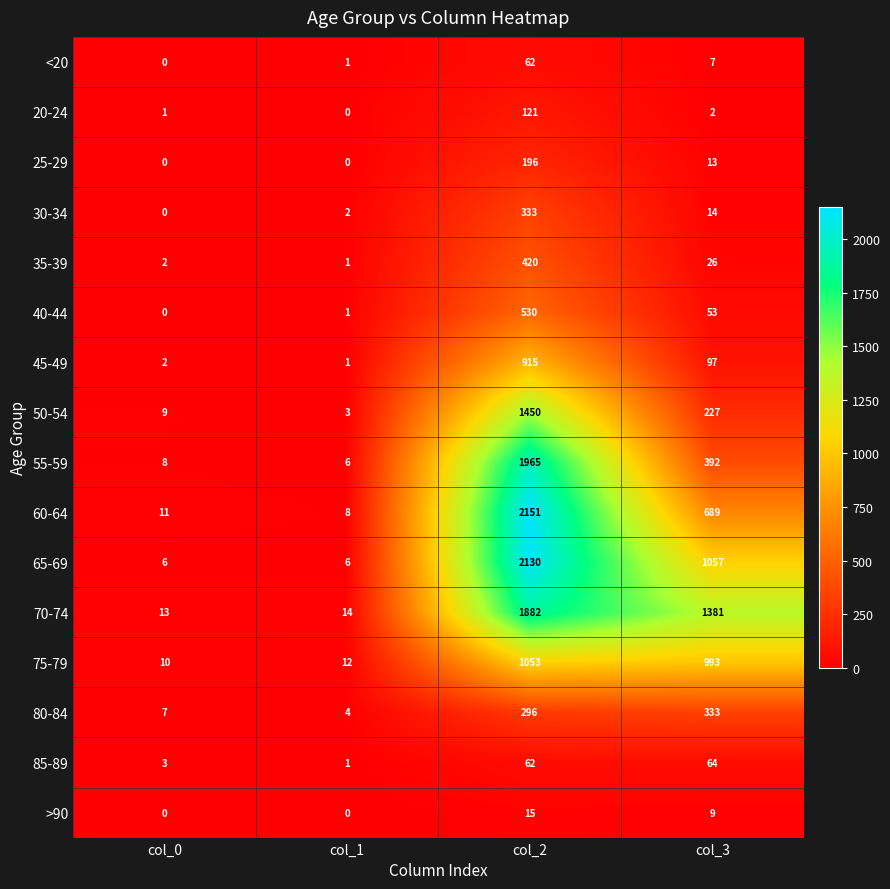

Which category has the highest value across all series?

col_2